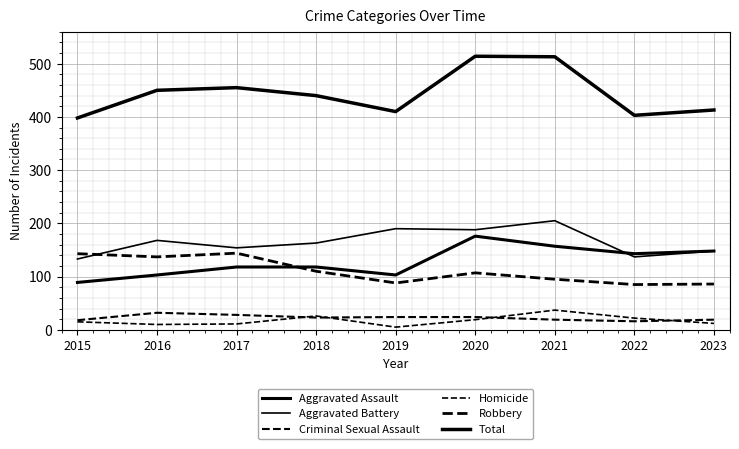

Is this an area chart (filled region under the line)?

No